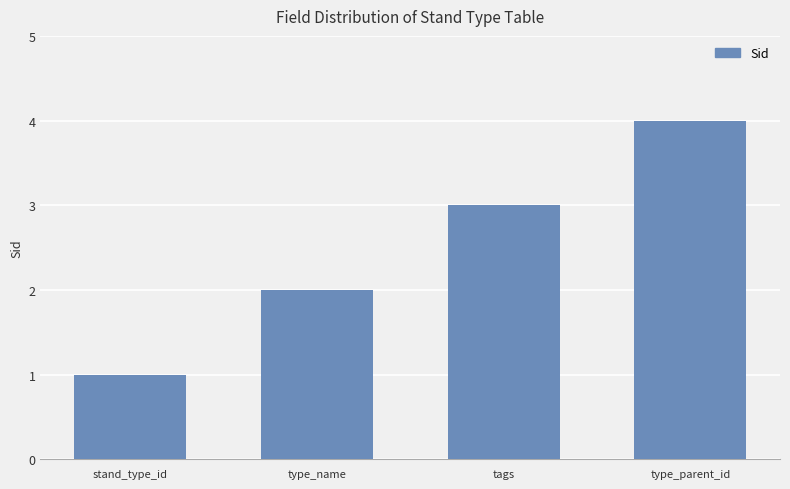

What is the sum of the values at type_parent_id and tags?

7